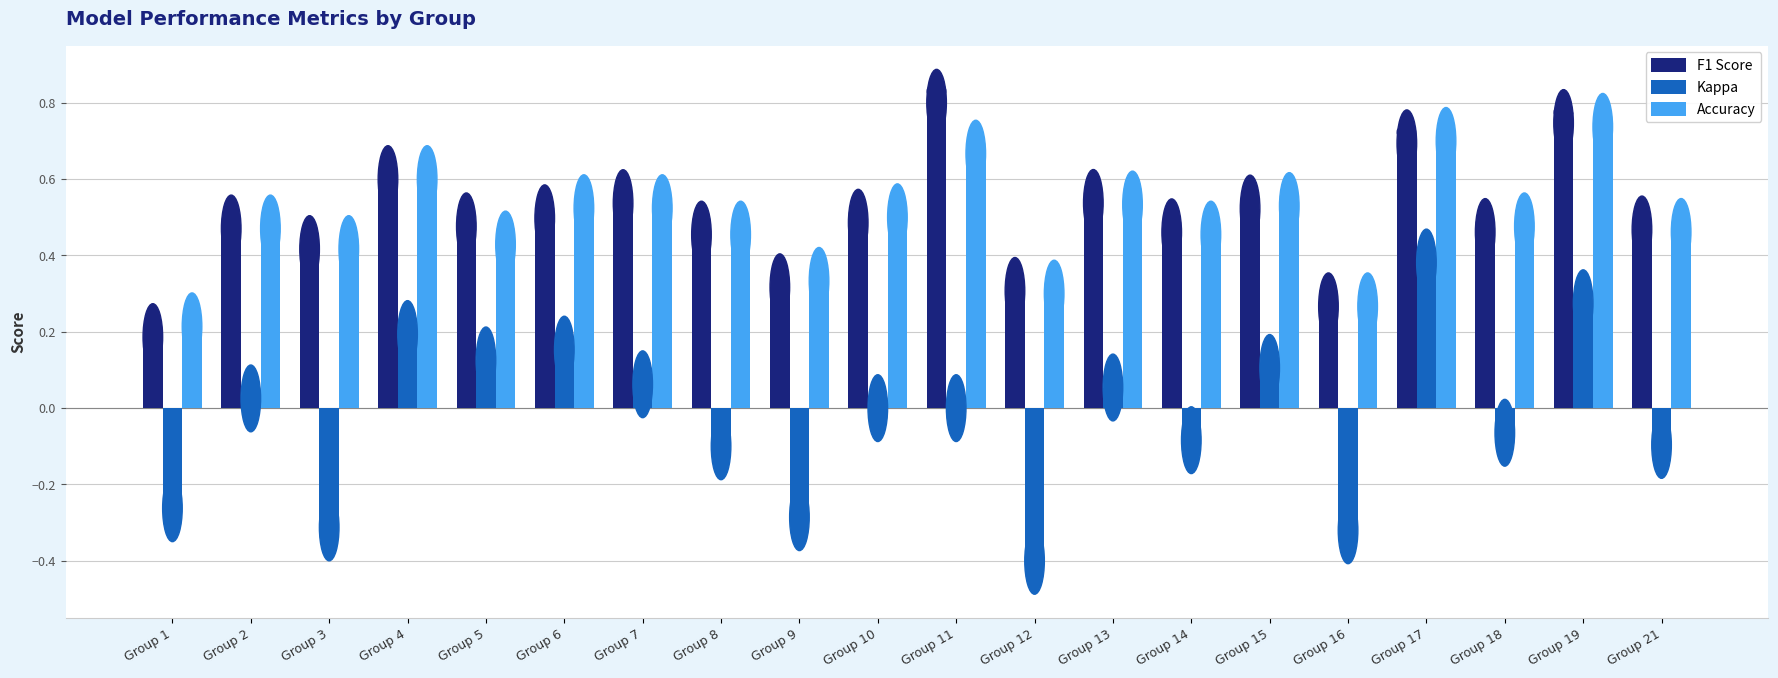

True or false: accuracy has a value of 0.7 at Group 17.

True